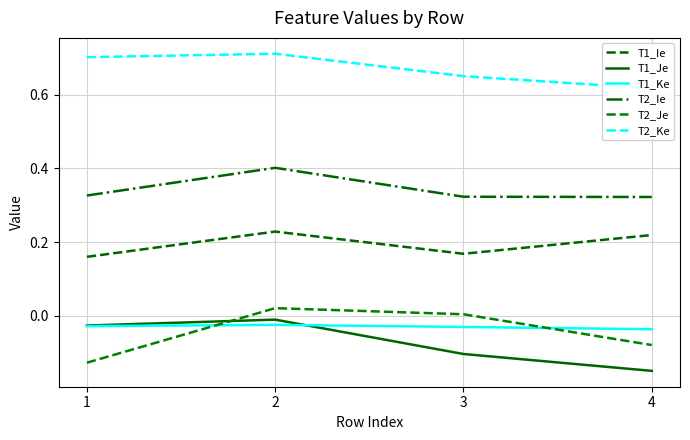

What is the spread (max minus min) of values at 4?

0.8